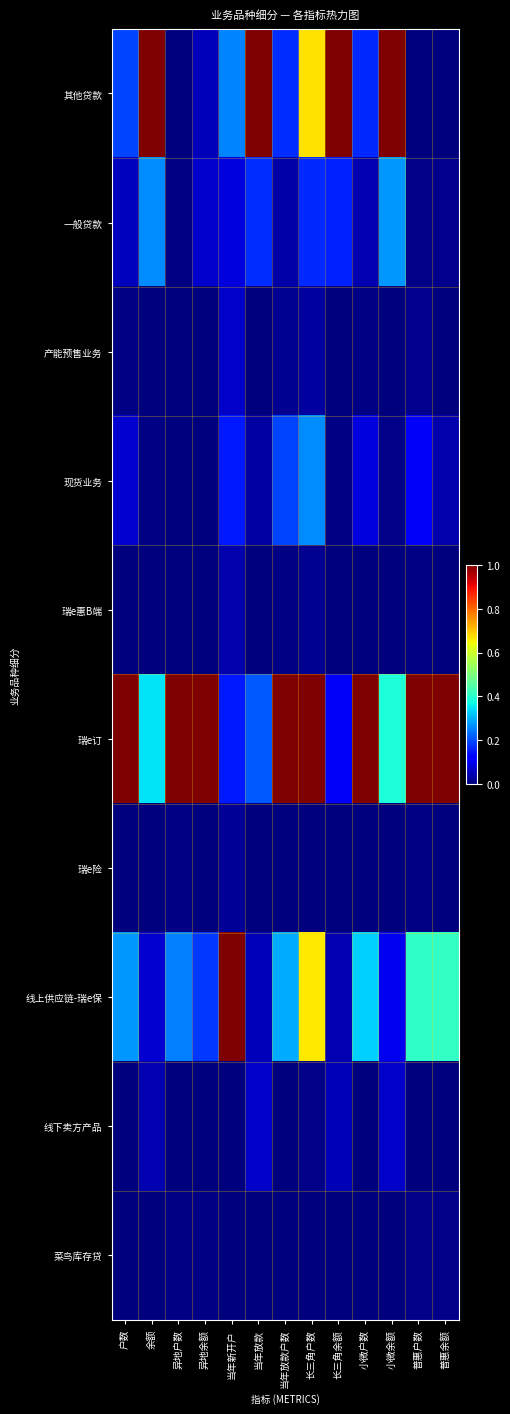

Which series has the largest total across all categories?

瑞e订